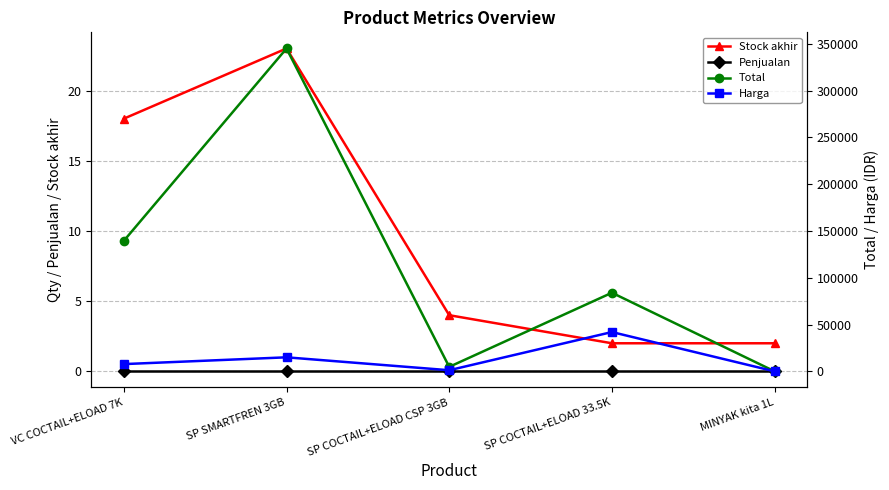

What is the label of the 5th point from the left?

MINYAK kita 1L